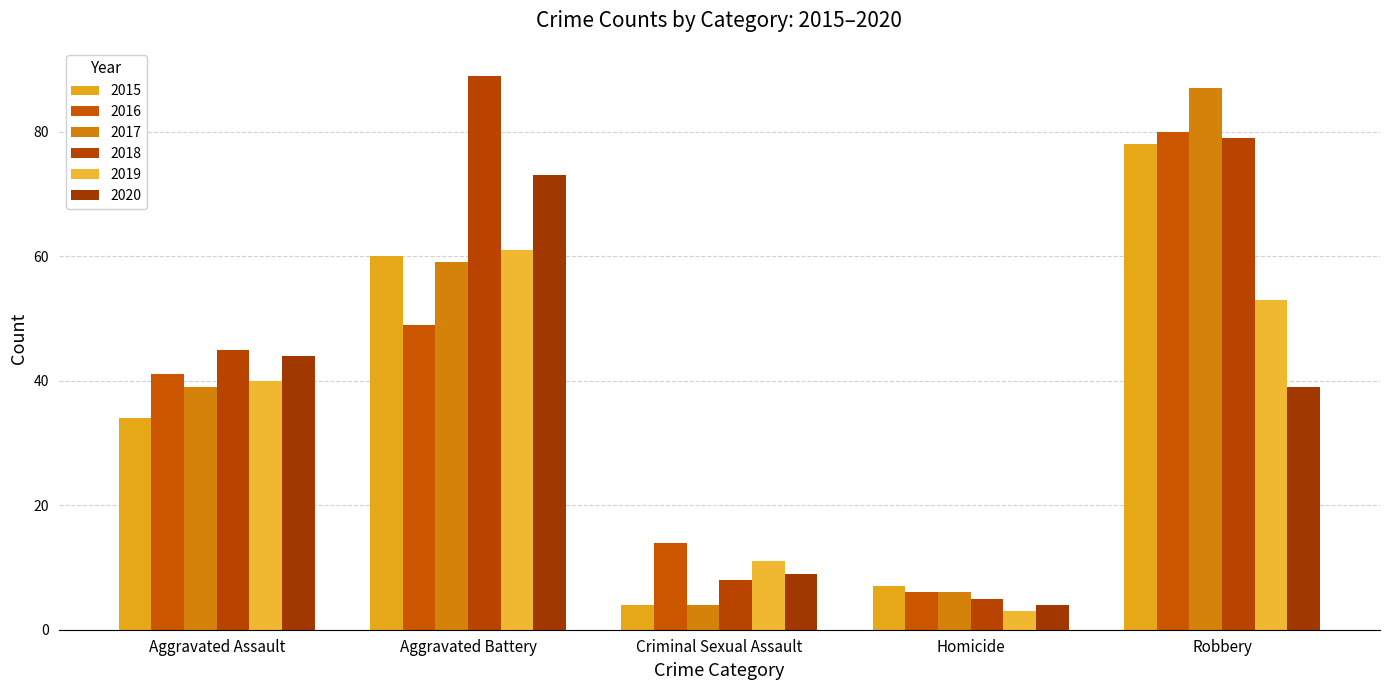

Count the 2016 values in the range 14 to 49.

3